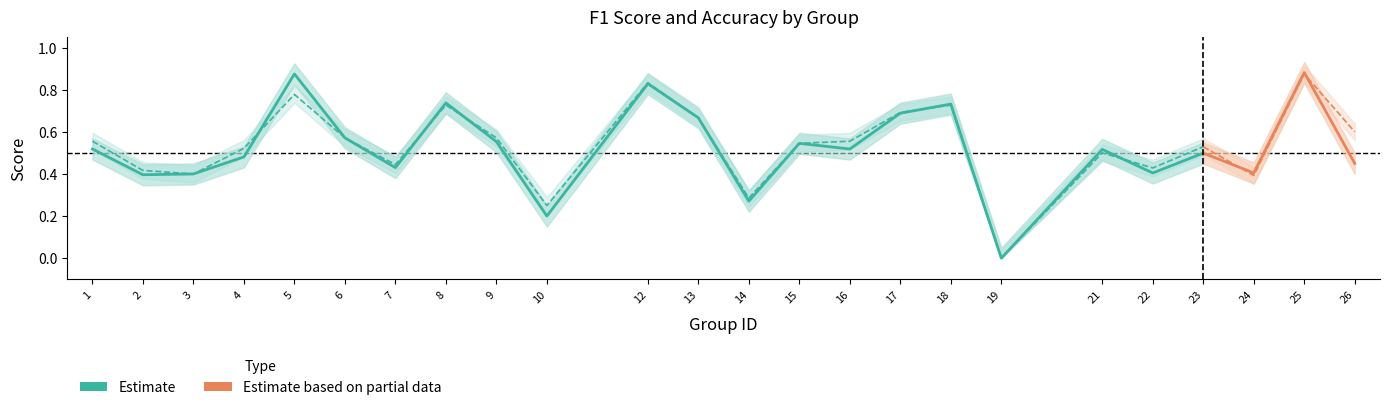

Which has a higher value, 16 or 19?

16